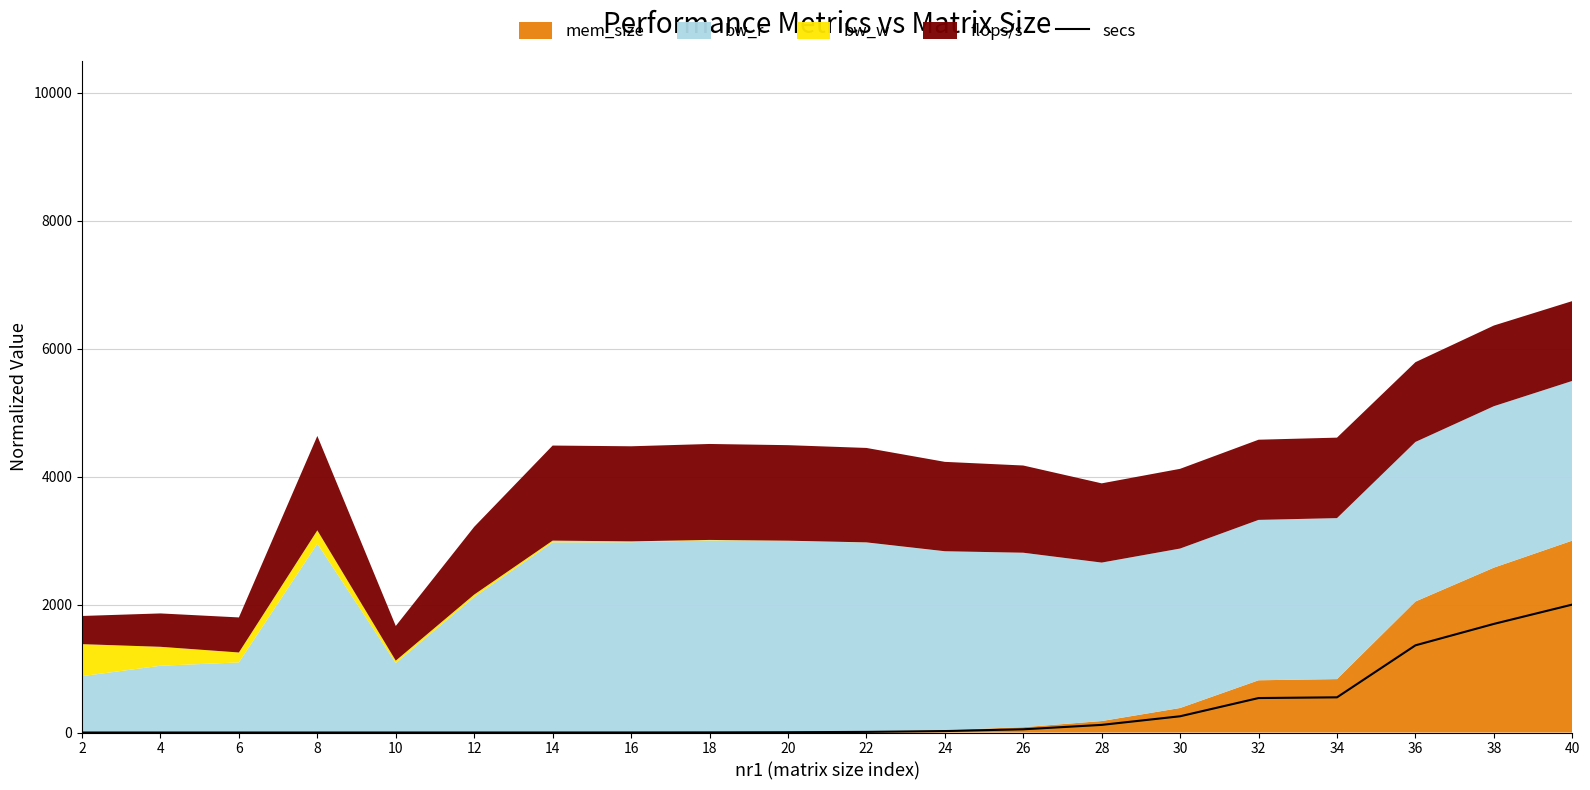

How many interior local peaks (higher than both neighbors) does the data have?

1